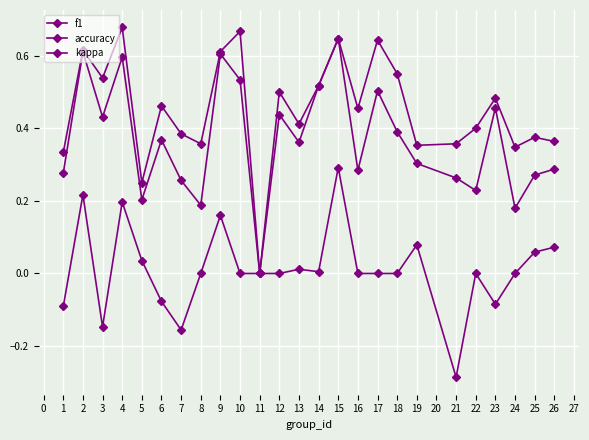

What is the maximum value for accuracy?

0.7